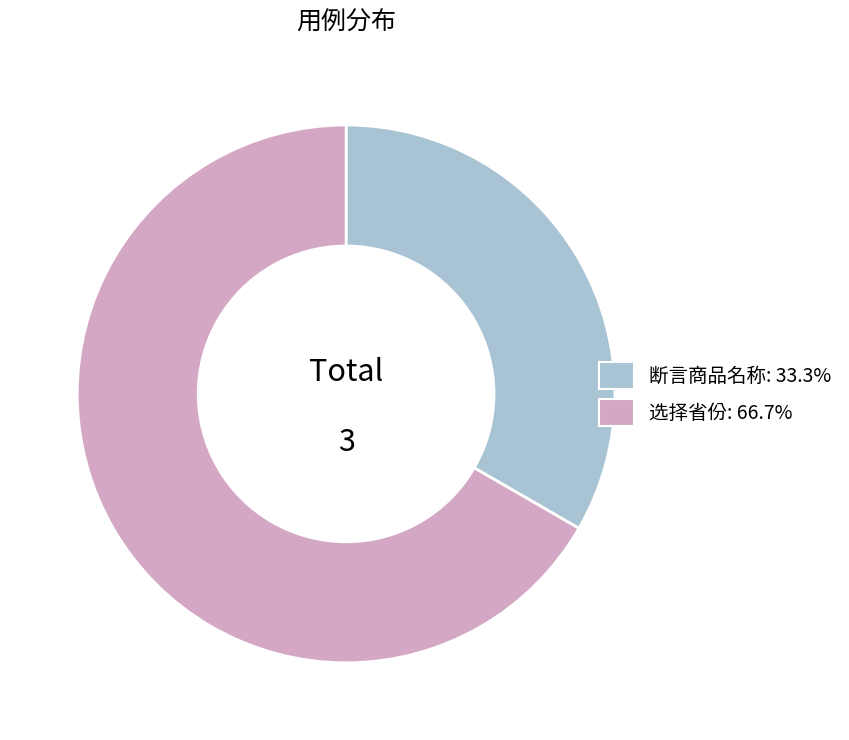

Which slice is the largest?

选择省份